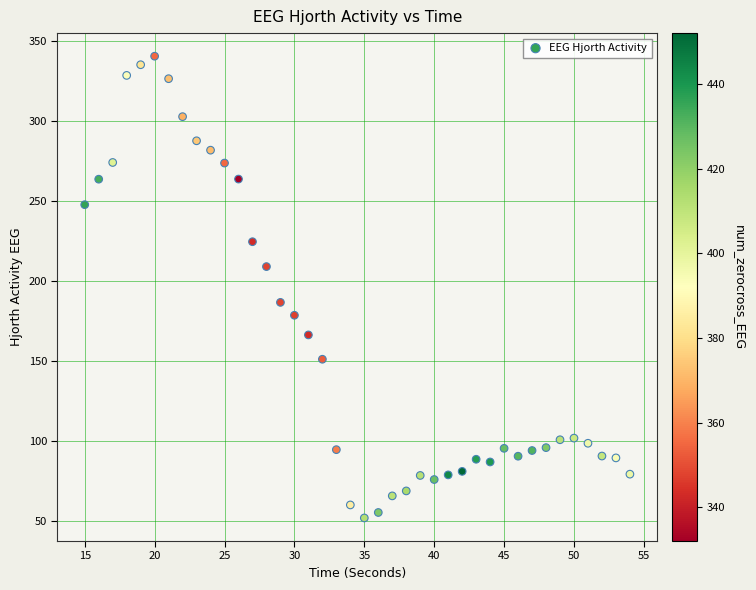

What Y value in the scatter plot is closest to 196?

186.6